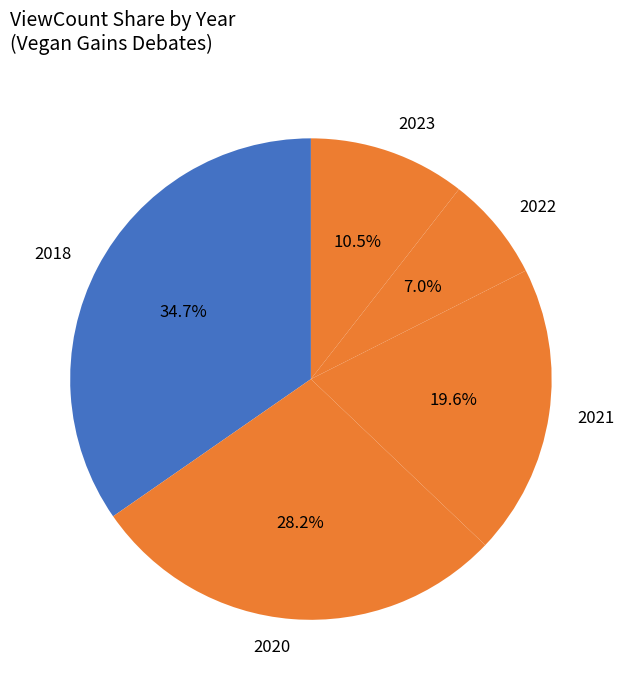

To the nearest percent, what is the difference between the largest and smallest slice percentages?

28%